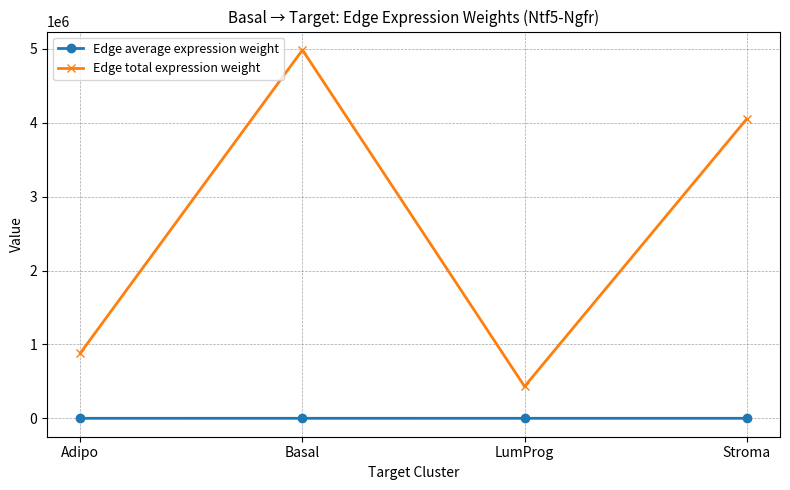

True or false: Edge total expression weight has a value of 617626.8 at LumProg.

False